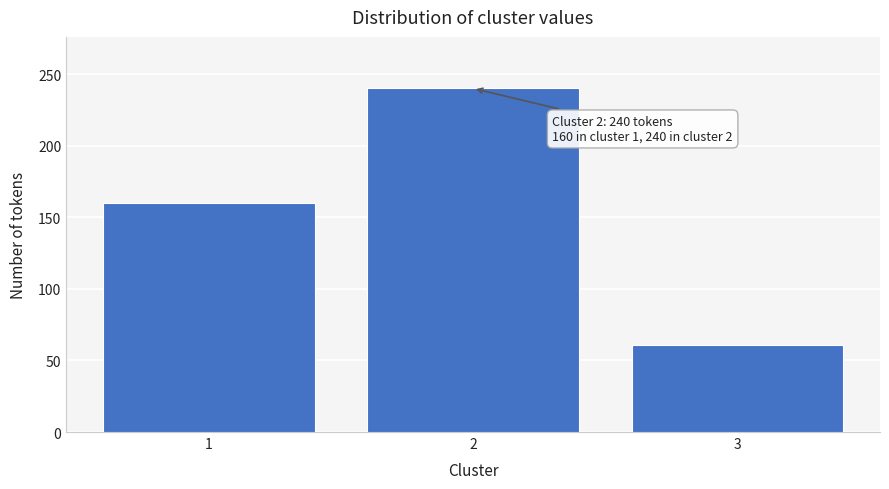

Reading left to right, extract all data points from this chart.

1=160	2=240	3=61